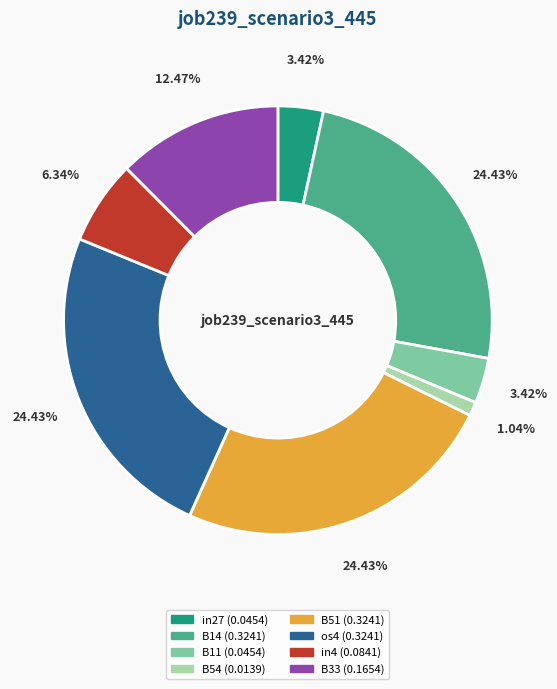

Does in4 represent more than half of the total?

No